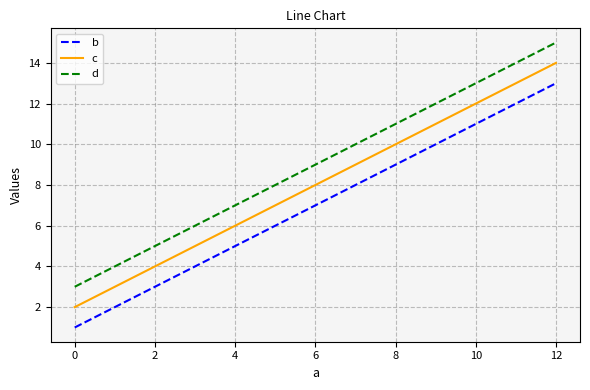

At which category is the sum across all series the highest?

12